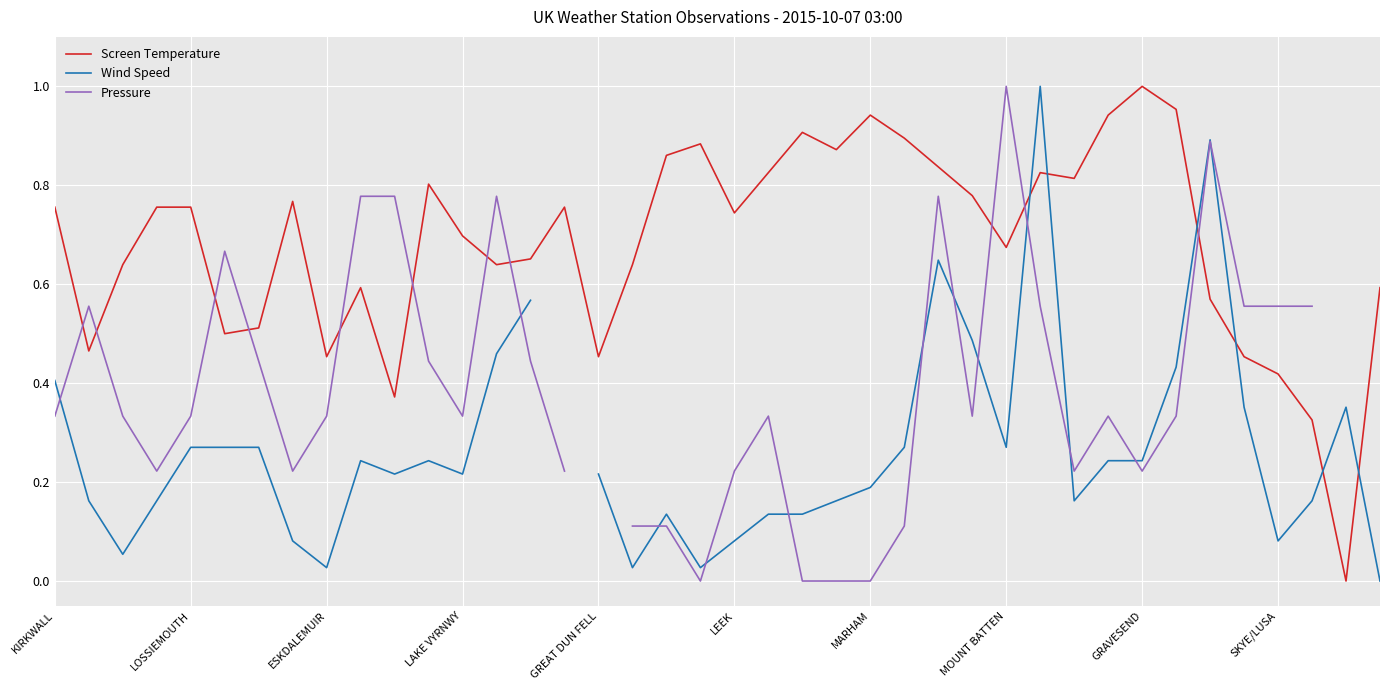

Which series has the widest spread of values?

Screen Temperature